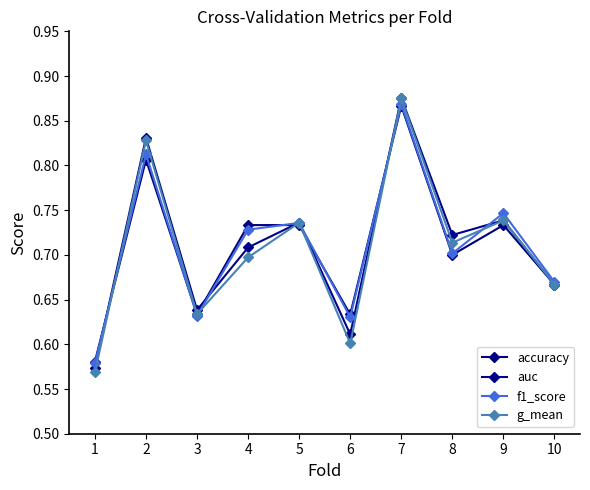

Reading right to left, what are all the values shown in this chart?

accuracy: 0.7	0.7	0.7	0.9	0.6	0.7	0.7	0.6	0.8	0.6
auc: 0.7	0.7	0.7	0.9	0.6	0.7	0.7	0.6	0.8	0.6
f1_score: 0.7	0.7	0.7	0.9	0.6	0.7	0.7	0.6	0.8	0.6
g_mean: 0.7	0.7	0.7	0.9	0.6	0.7	0.7	0.6	0.8	0.6